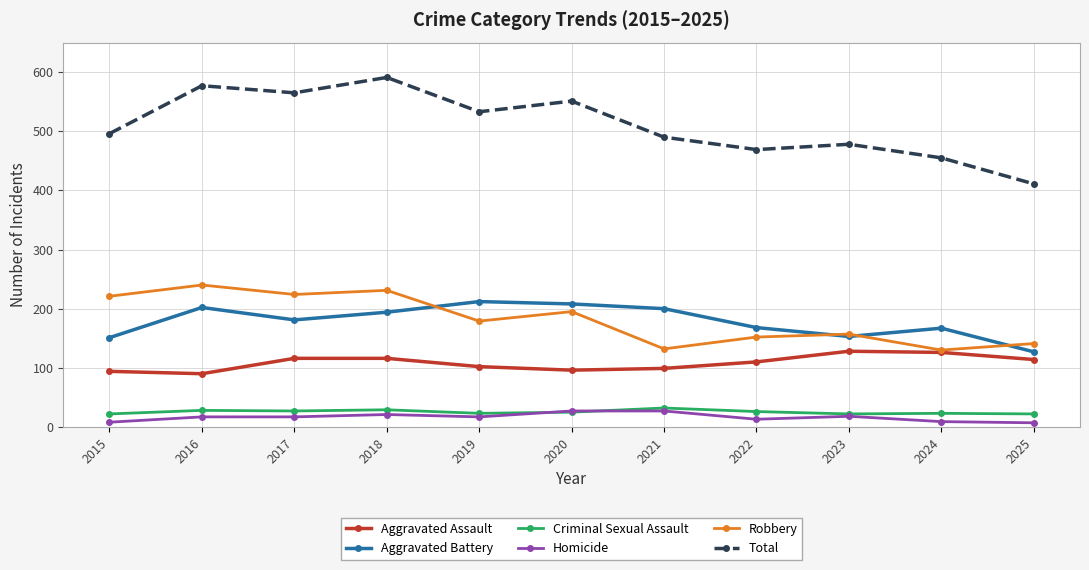

True or false: Homicide and Aggravated Battery intersect in this chart.

False